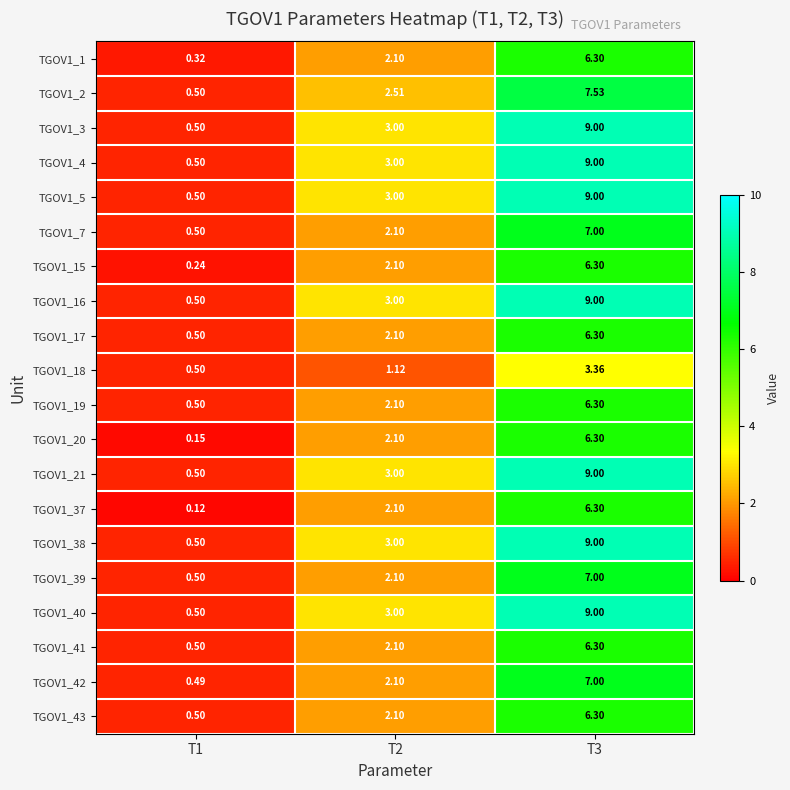

What is the total value across all series at T3?

145.3